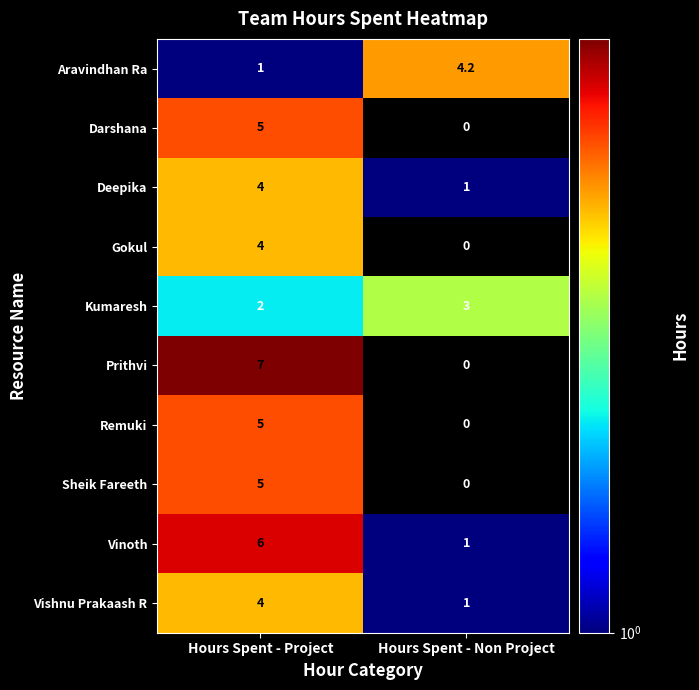

What is the spread (max minus min) of values at Hours Spent - Non Project?

4.2